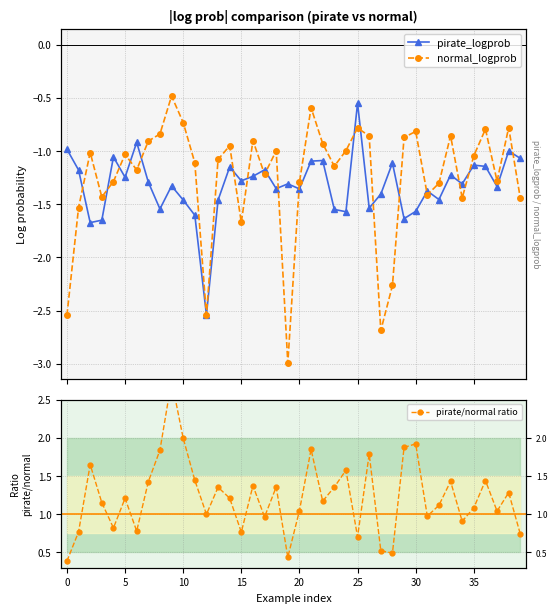

What is the spread (max minus min) of values at 5?

2.5